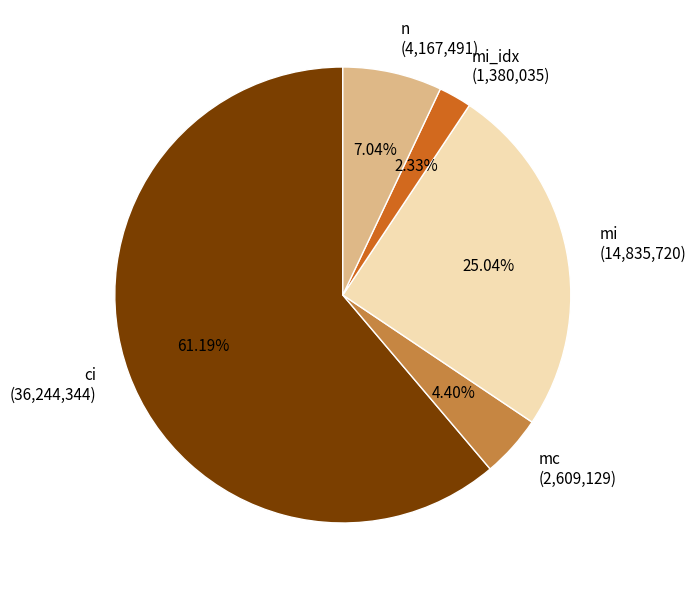

Between ci (36,244,344) and mi (14,835,720), which is larger?

ci (36,244,344)